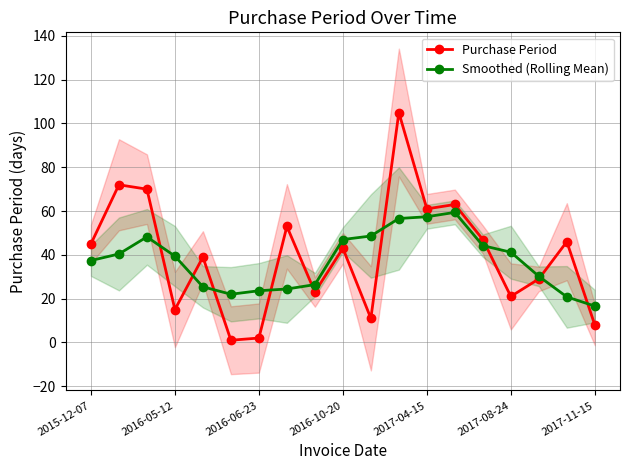

At which label does Smoothed (Rolling Mean) reach its minimum?

2017-11-15